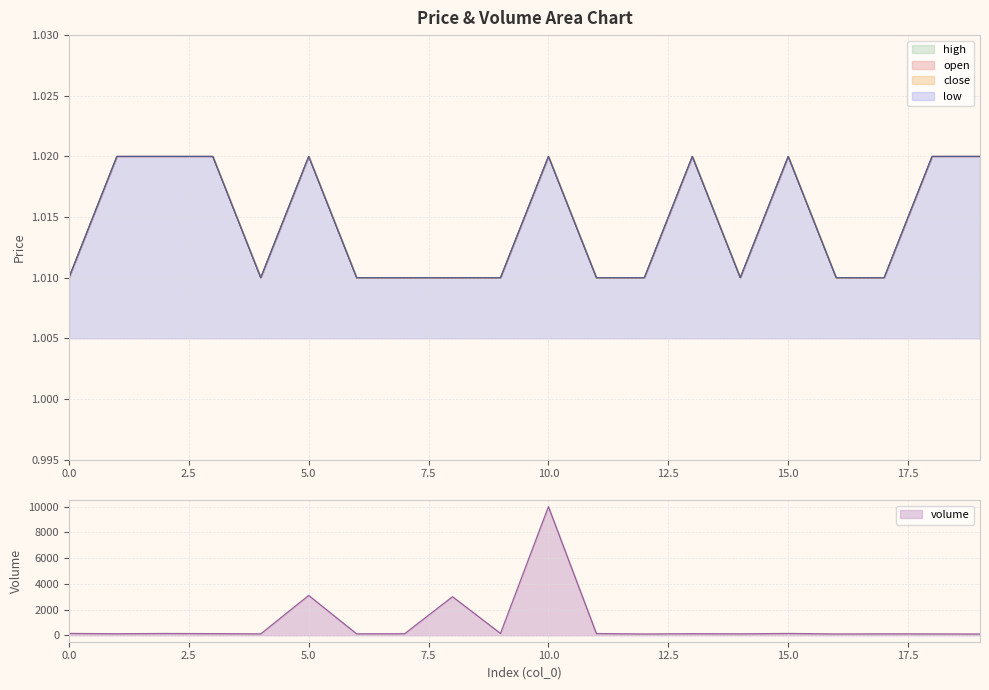

Read the close value at 15.

1.0